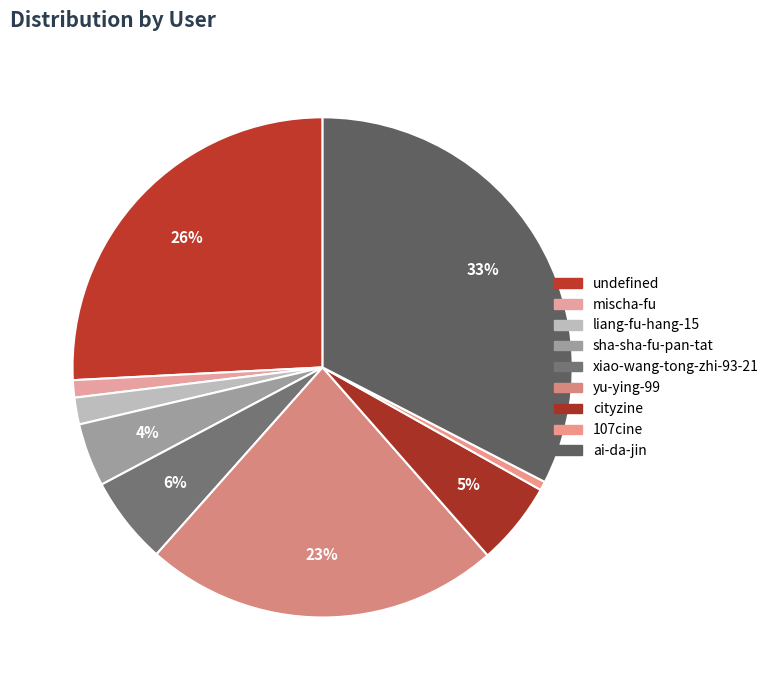

To the nearest percent, what percentage of the pie is undefined?

26%